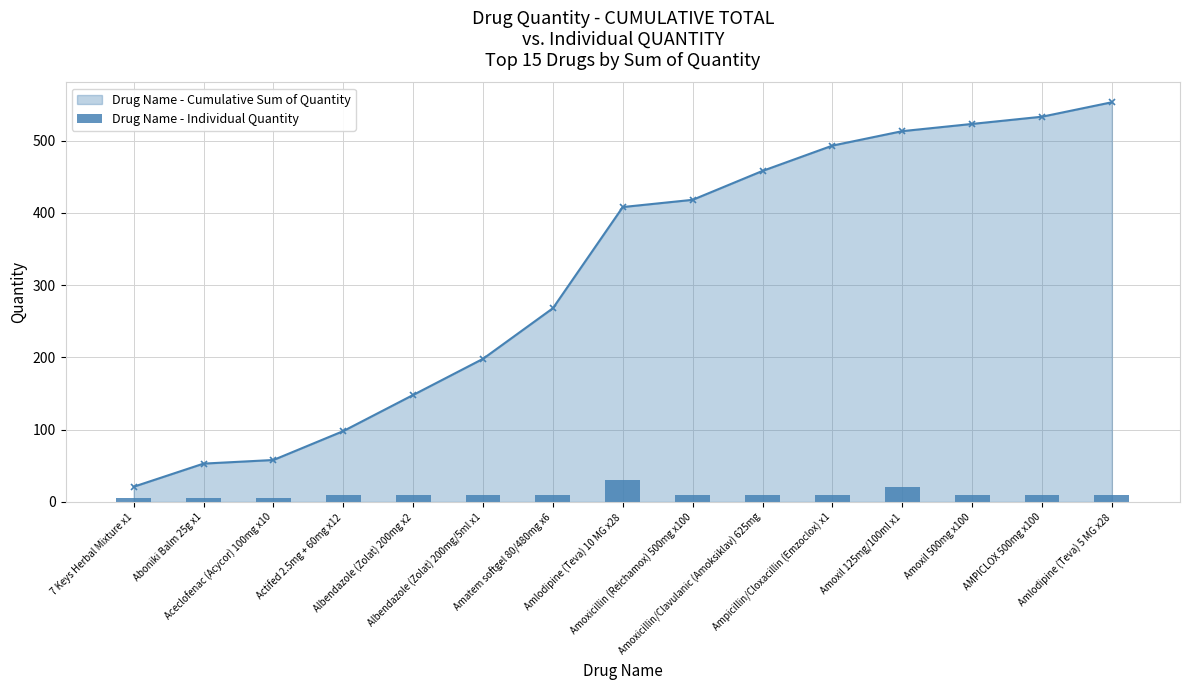

What position from the left is Ampicillin/Cloxacillin (Emzoclox) x1?

11